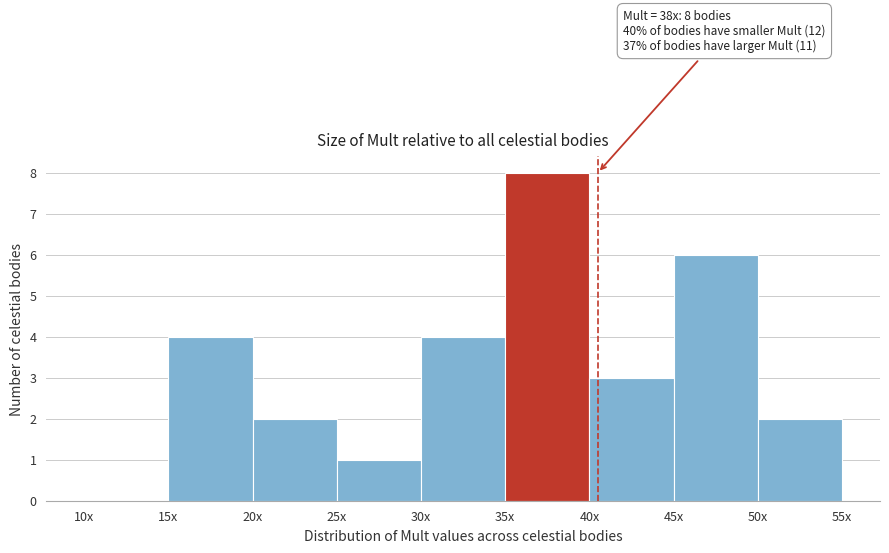

Reading right to left, extract all data points from this chart.

50x=2	45x=6	40x=3	35x=8	30x=4	25x=1	20x=2	15x=4	10x=0